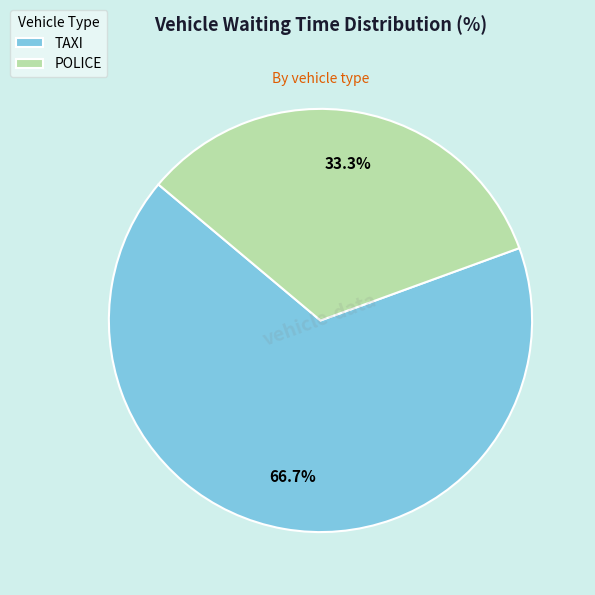

Which slice represents more than half of the pie?

TAXI